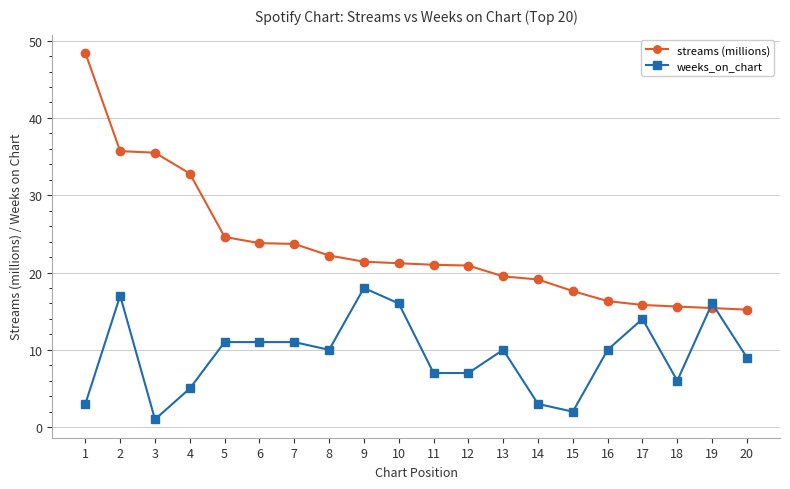

Rank the series by their maximum value, from lowest to highest.

weeks_on_chart, streams (millions)